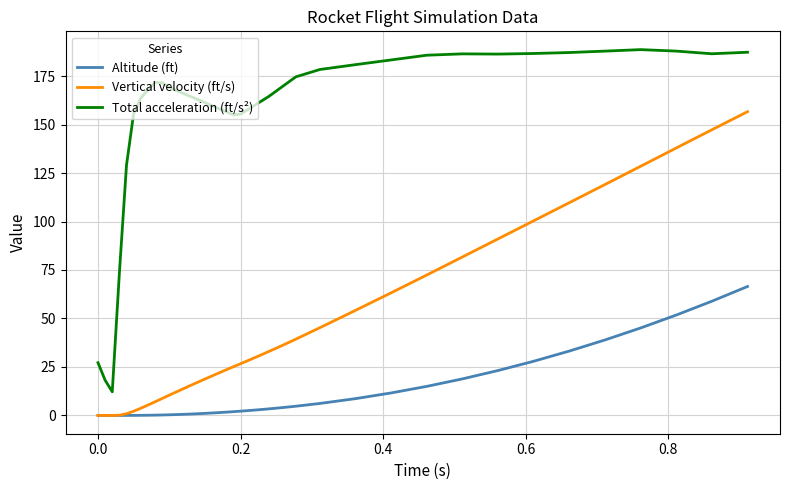

Rank the series by their maximum value, from highest to lowest.

Total acceleration (ft/s²), Vertical velocity (ft/s), Altitude (ft)